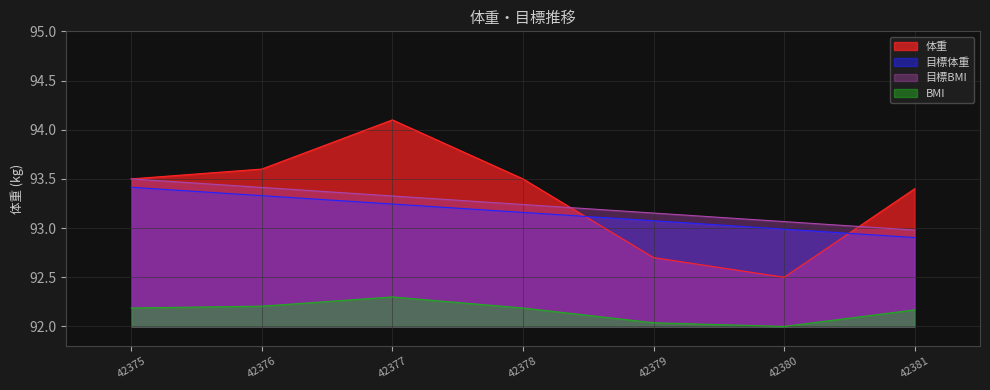

True or false: 目標体重 has more than 2 points higher than both neighbors.

False